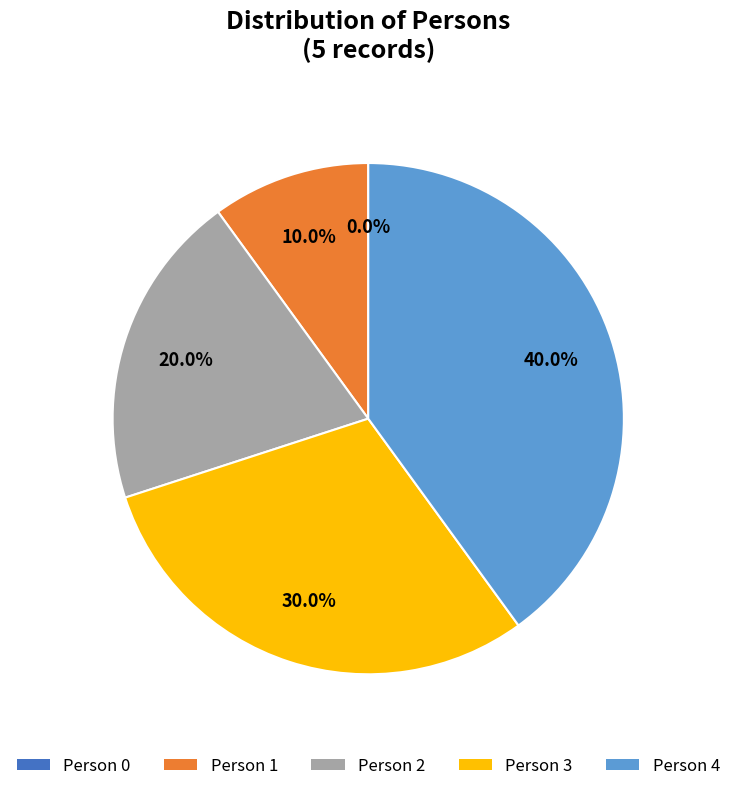

Which slice is the smallest?

Person 0